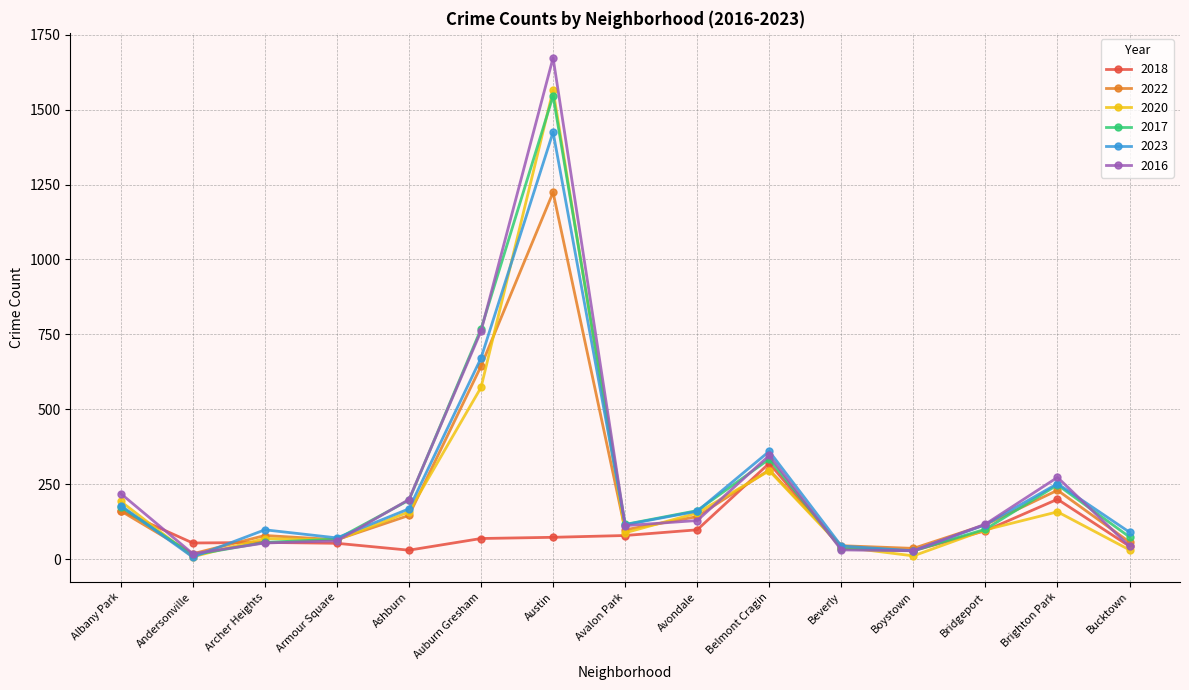

What is the label of the 5th point from the right?

Beverly